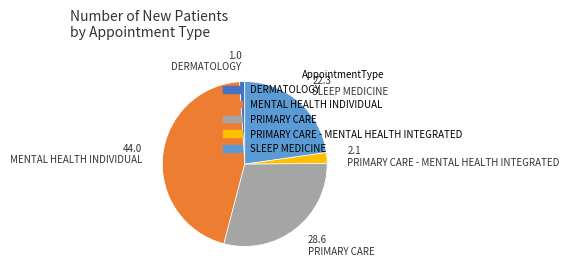

Does any single category account for the majority?

No